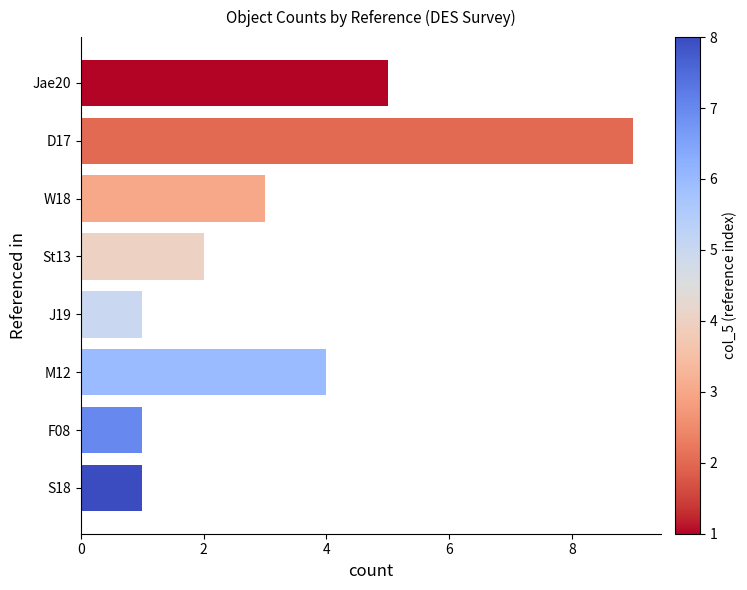

Count the number of categories in the chart.

8